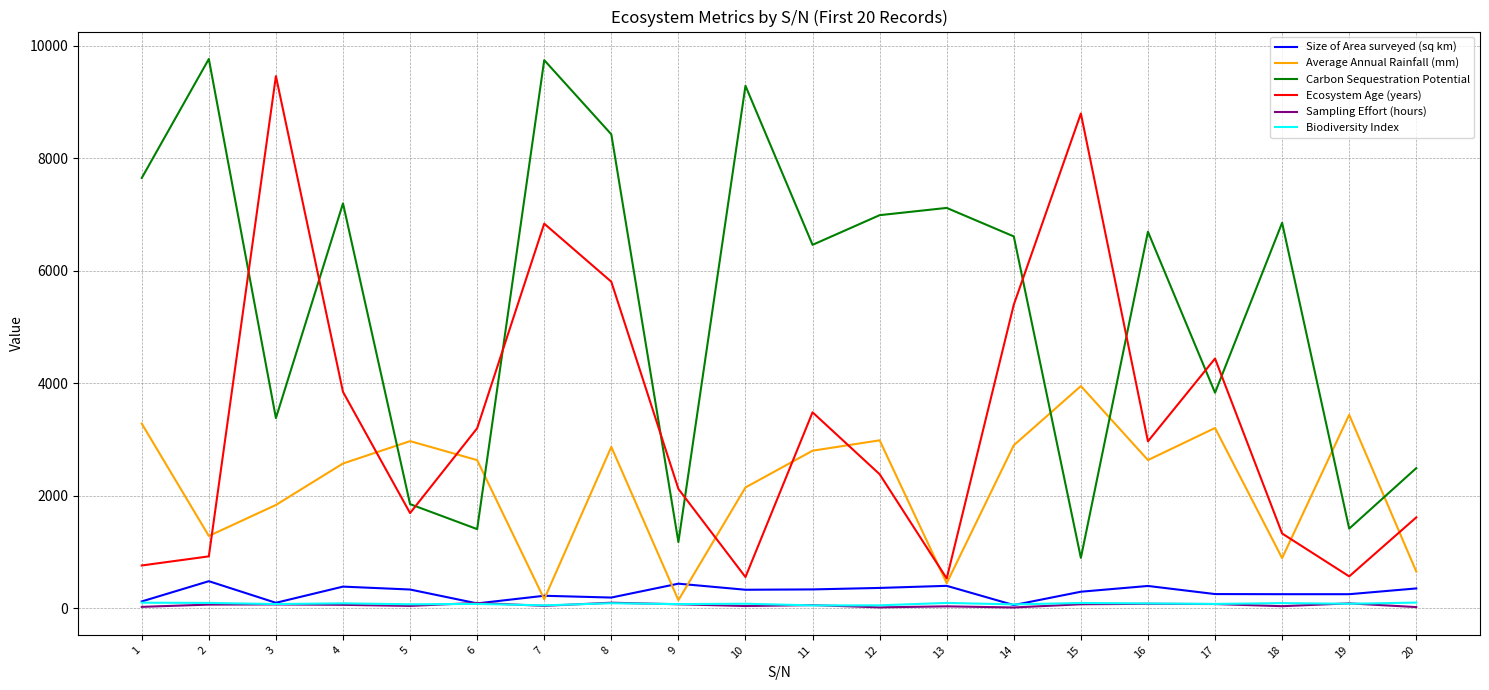

True or false: Carbon Sequestration Potential and Size of Area surveyed (sq km) cross at least once.

False